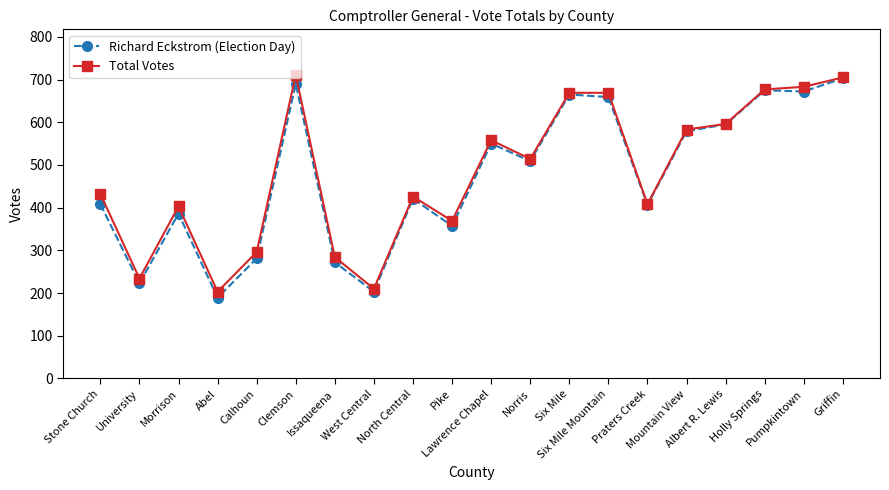

The Total Votes series shows 361 at Albert R. Lewis. True or false?

False